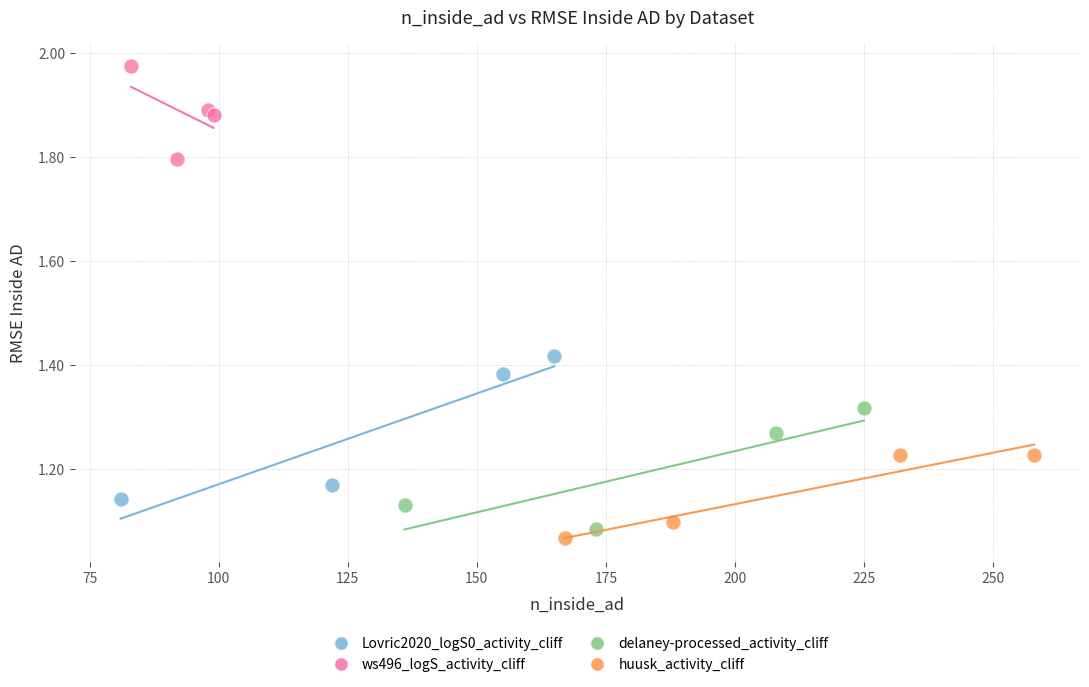

Which series contains the highest Y value?

ws496_logS_activity_cliff